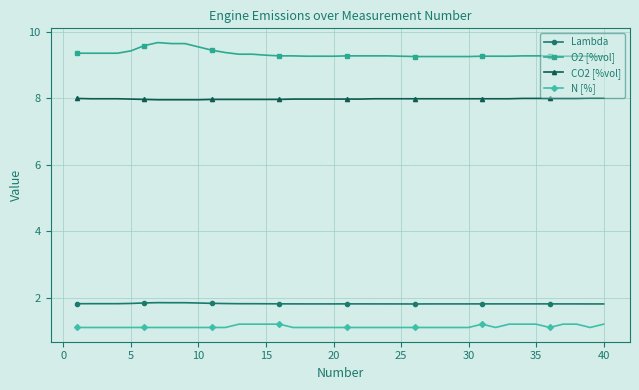

How many lines are shown in the chart?

4